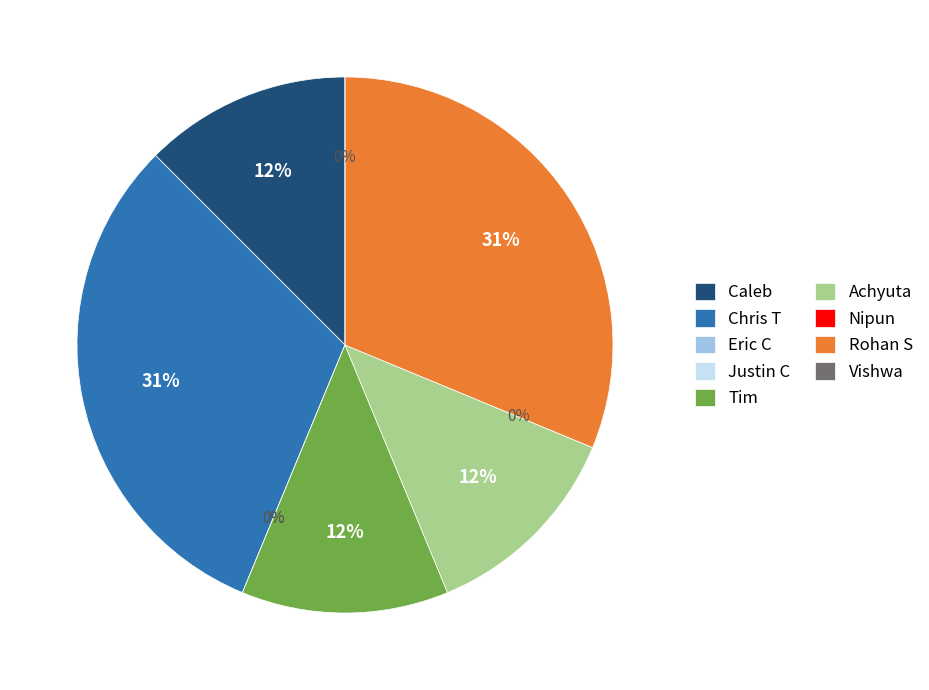

Which slice is the smallest?

Eric C